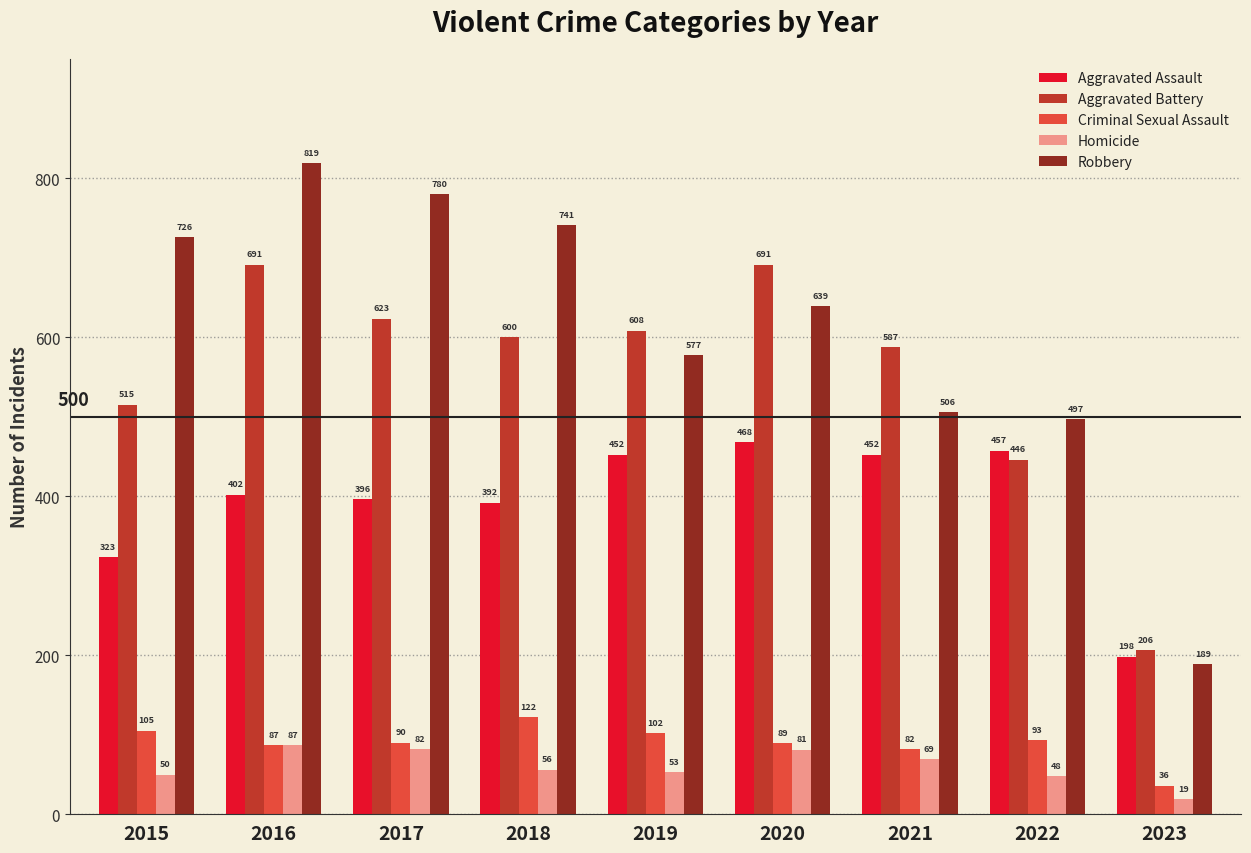

How many bars are there in each group?

5